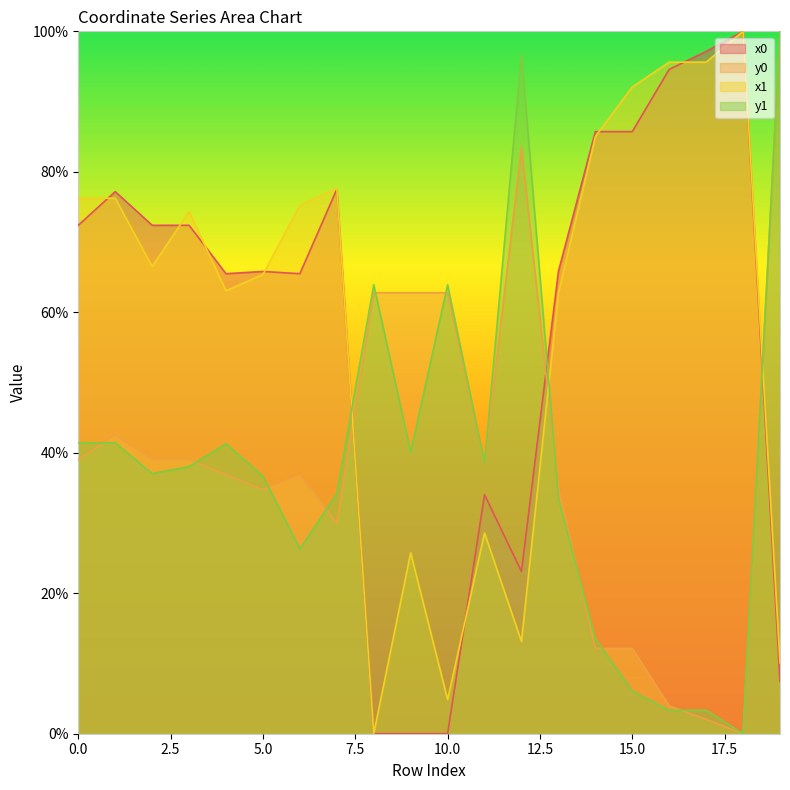

After their last crossing, which series has the higher values: x1 or x0?

x0